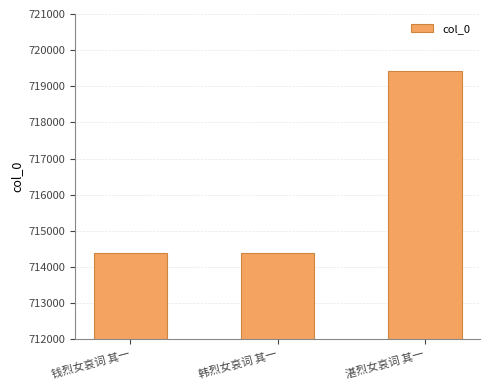

What is the ratio of the value at 湛烈女哀词 其一 to the value at 钱烈女哀词 其一?

1.0